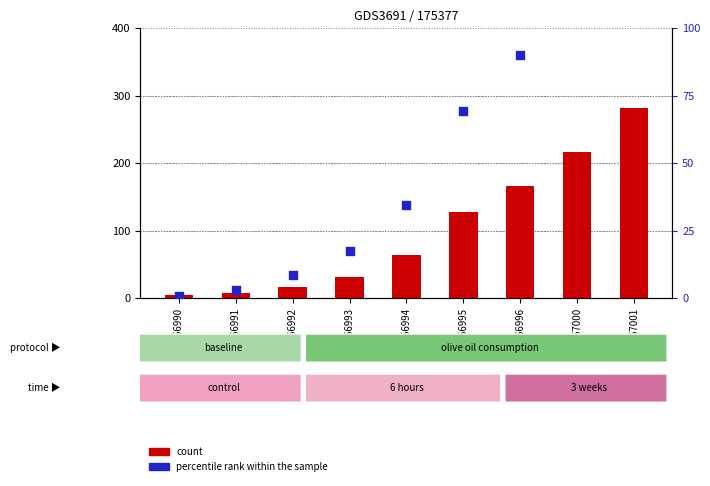

Is the value of count at GSM266996 greater than the value of percentile rank within the sample at GSM266990?

Yes